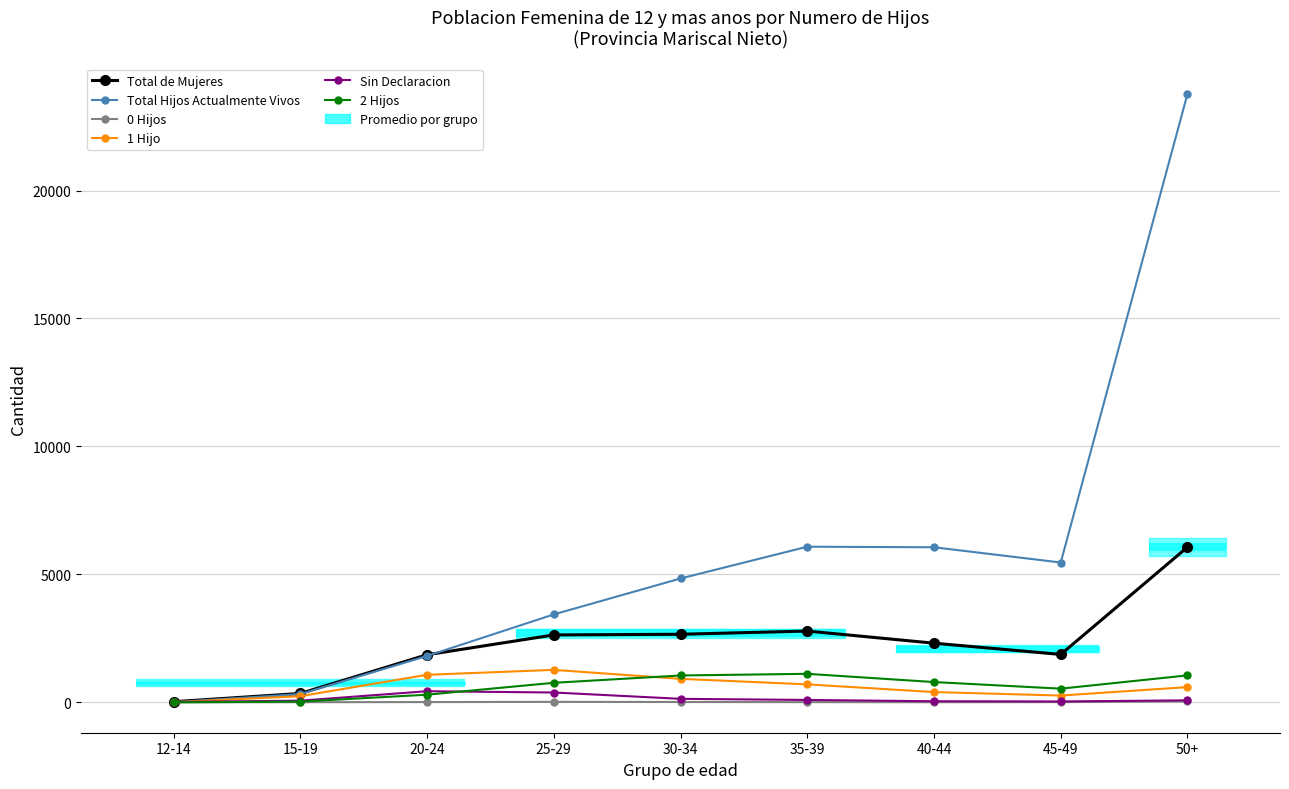

Between 45-49 and 12-14, which is larger?

45-49